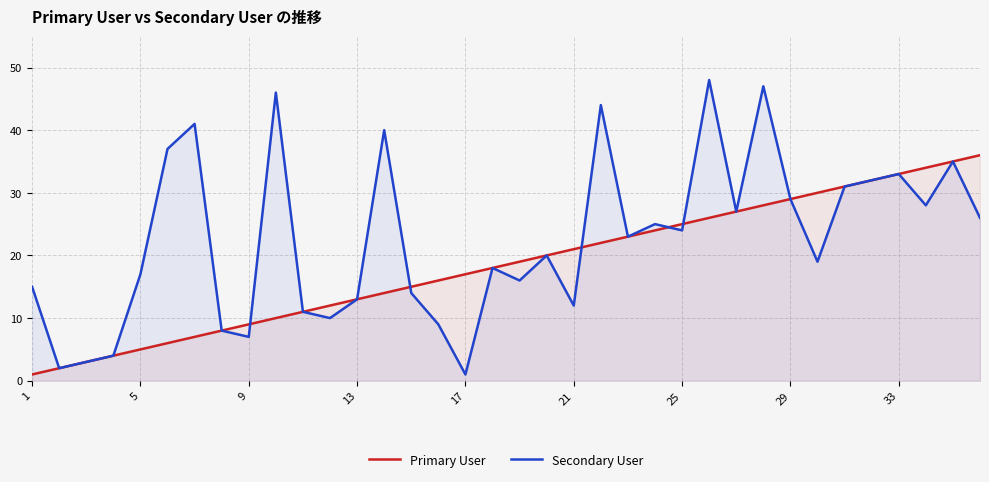

What is the difference between the maximum and minimum values in the Secondary User series?

47